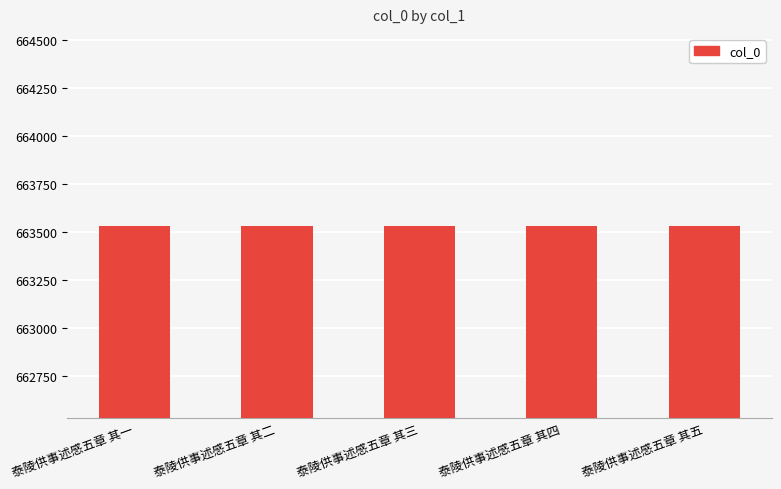

What is the label of the 2nd bar from the right?

泰陵供事述感五章 其四